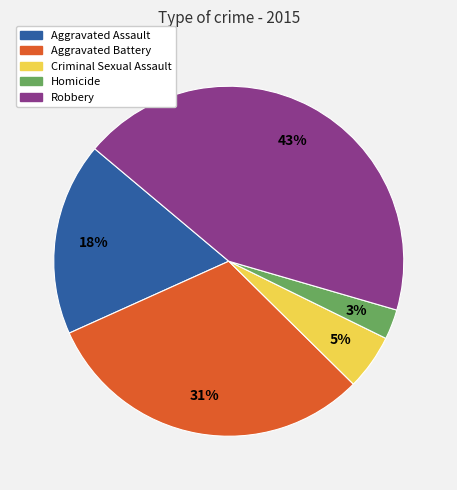

Combined, do Aggravated Battery and Criminal Sexual Assault account for over 50%?

No